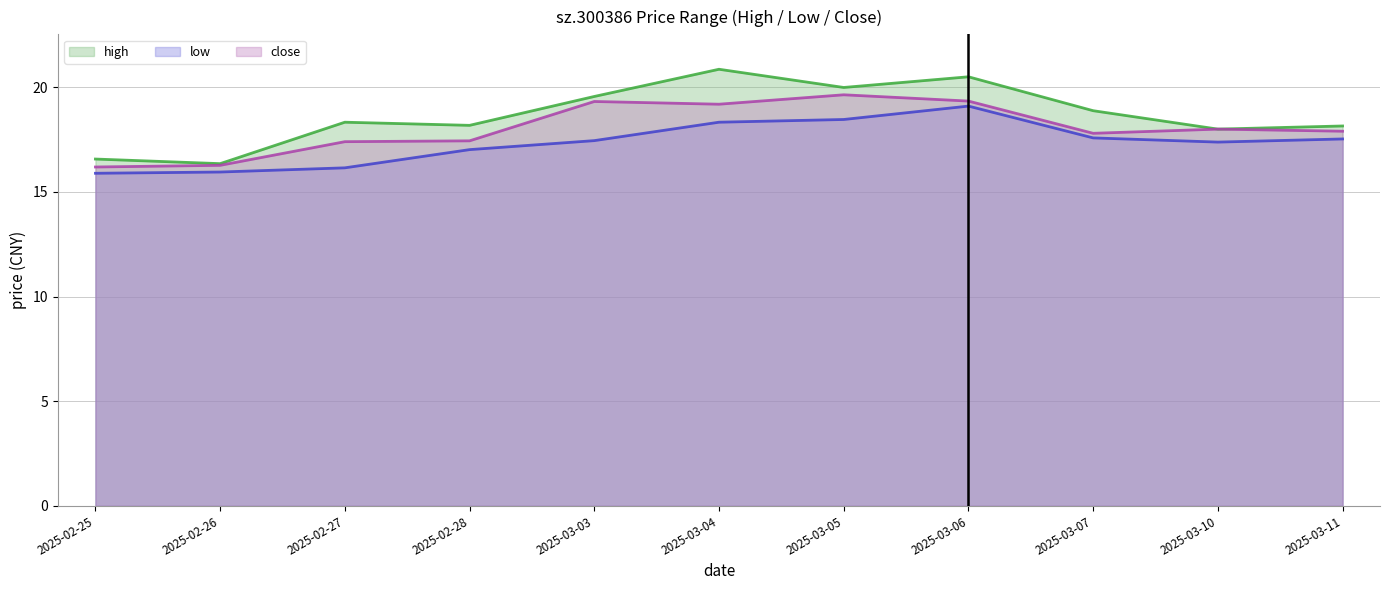

Which series changed the most between 2025-03-04 and 2025-03-05?

high